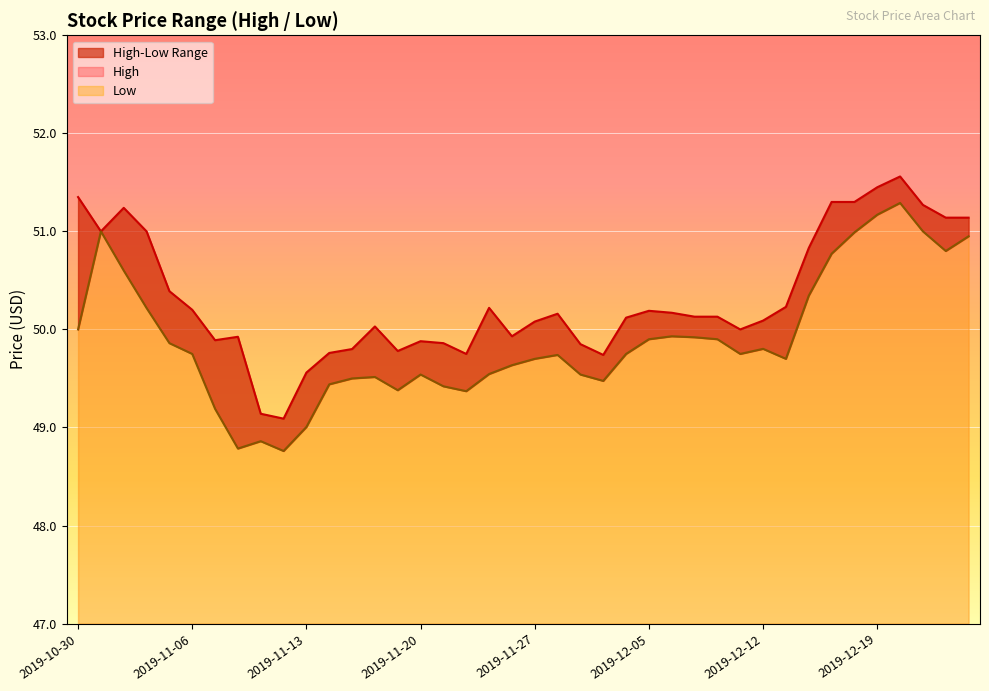

What is the difference between the second highest and minimum values in the High series?

2.4